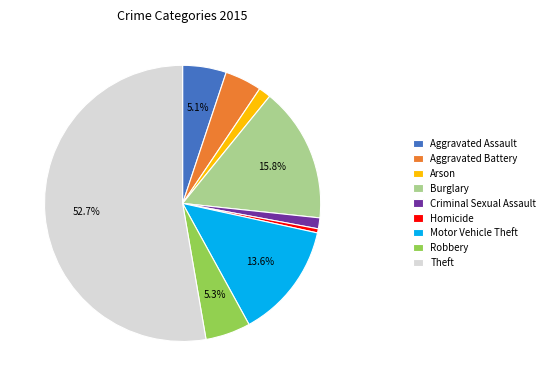

To the nearest percent, what is the difference between the largest and smallest slice percentages?

52%